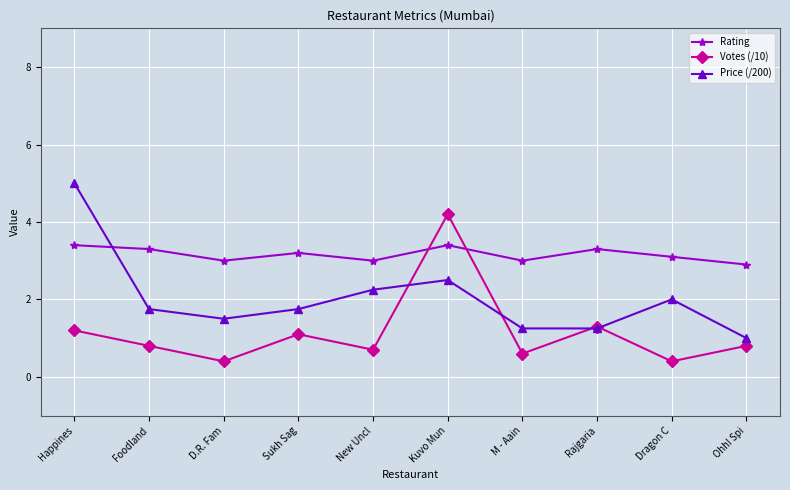

What is the sum of all Rating values?

31.6